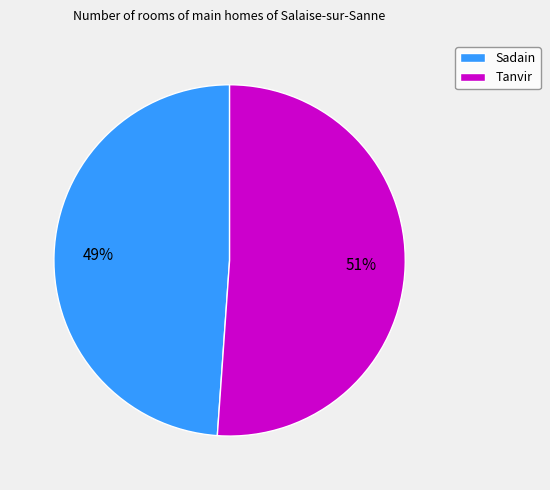

Which category has the smallest portion of the pie?

Sadain